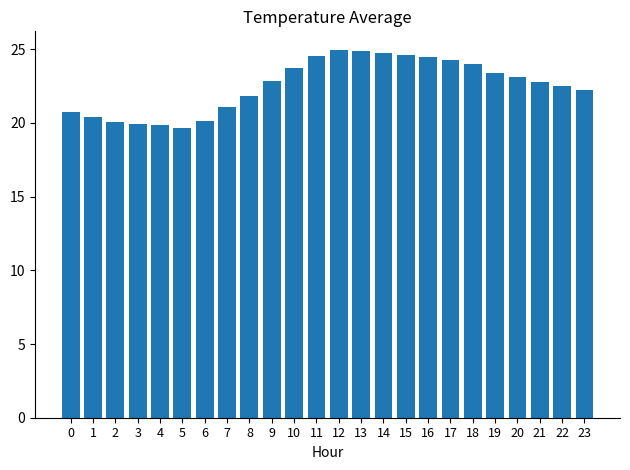

What is the sum of all values?

540.8